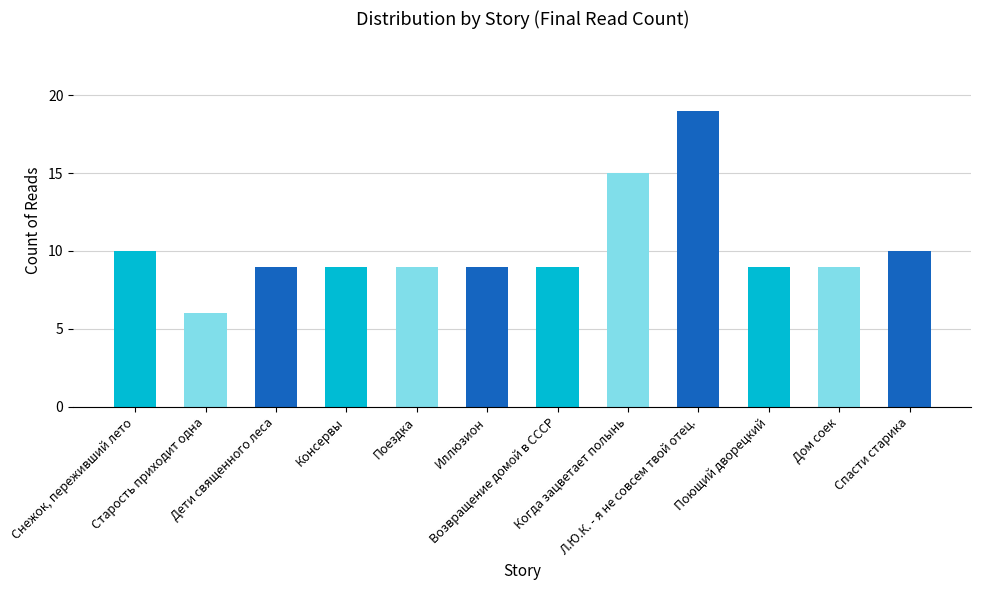

What is the label of the 6th bar from the right?

Возвращение домой в СССР